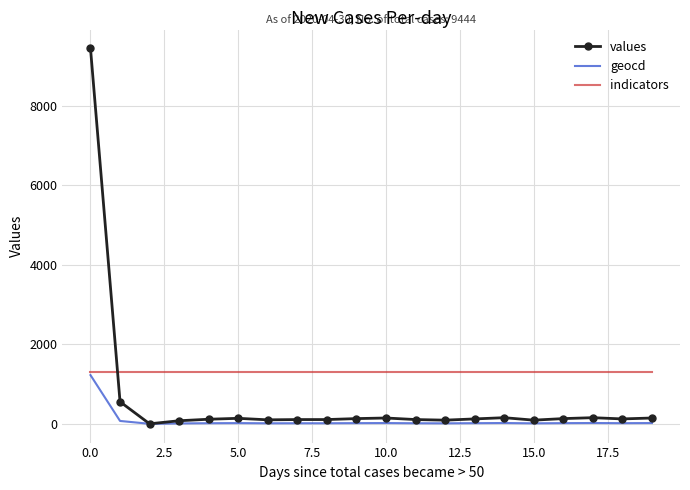

Which series has the largest range (max minus min)?

values